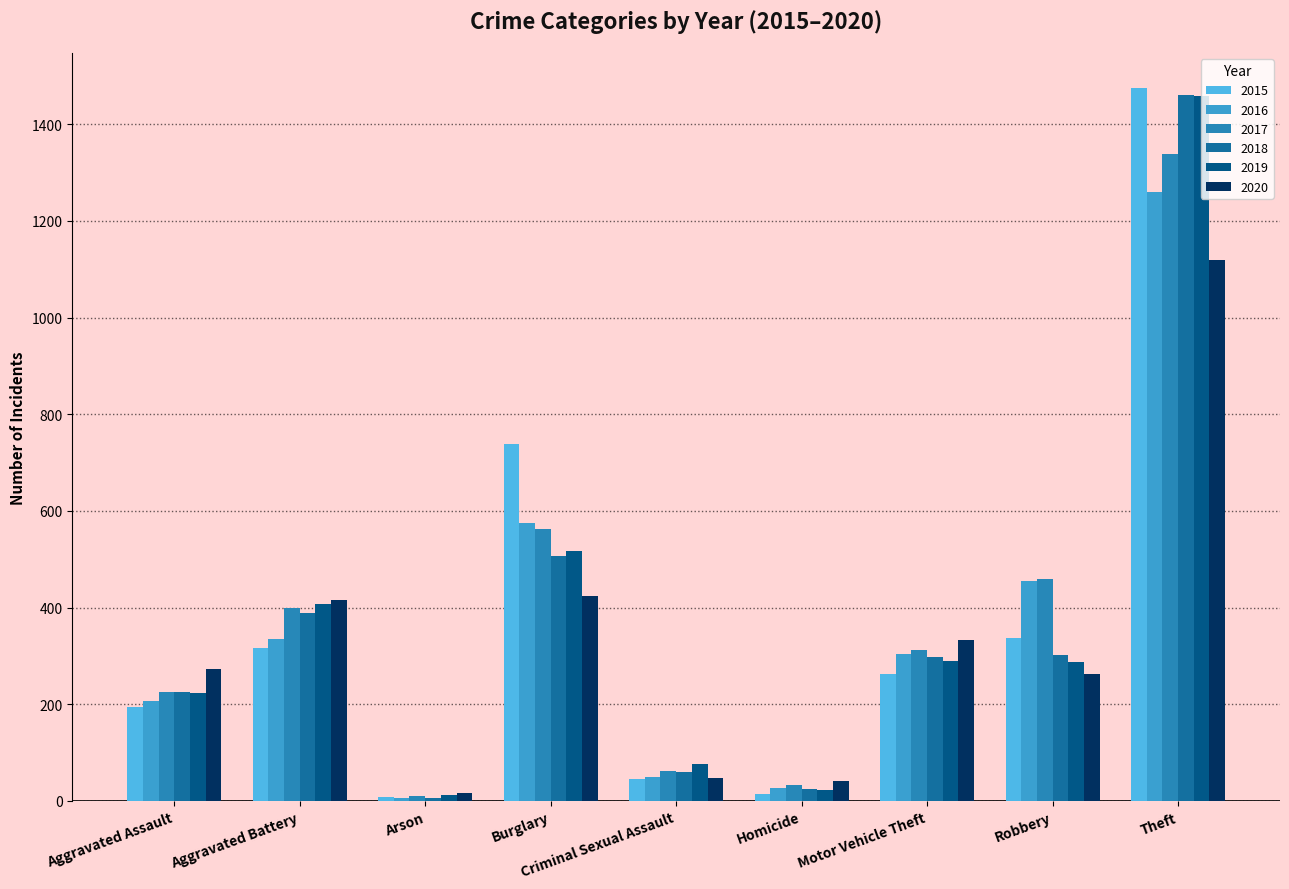

Which series changed the most between Aggravated Assault and Burglary?

2015